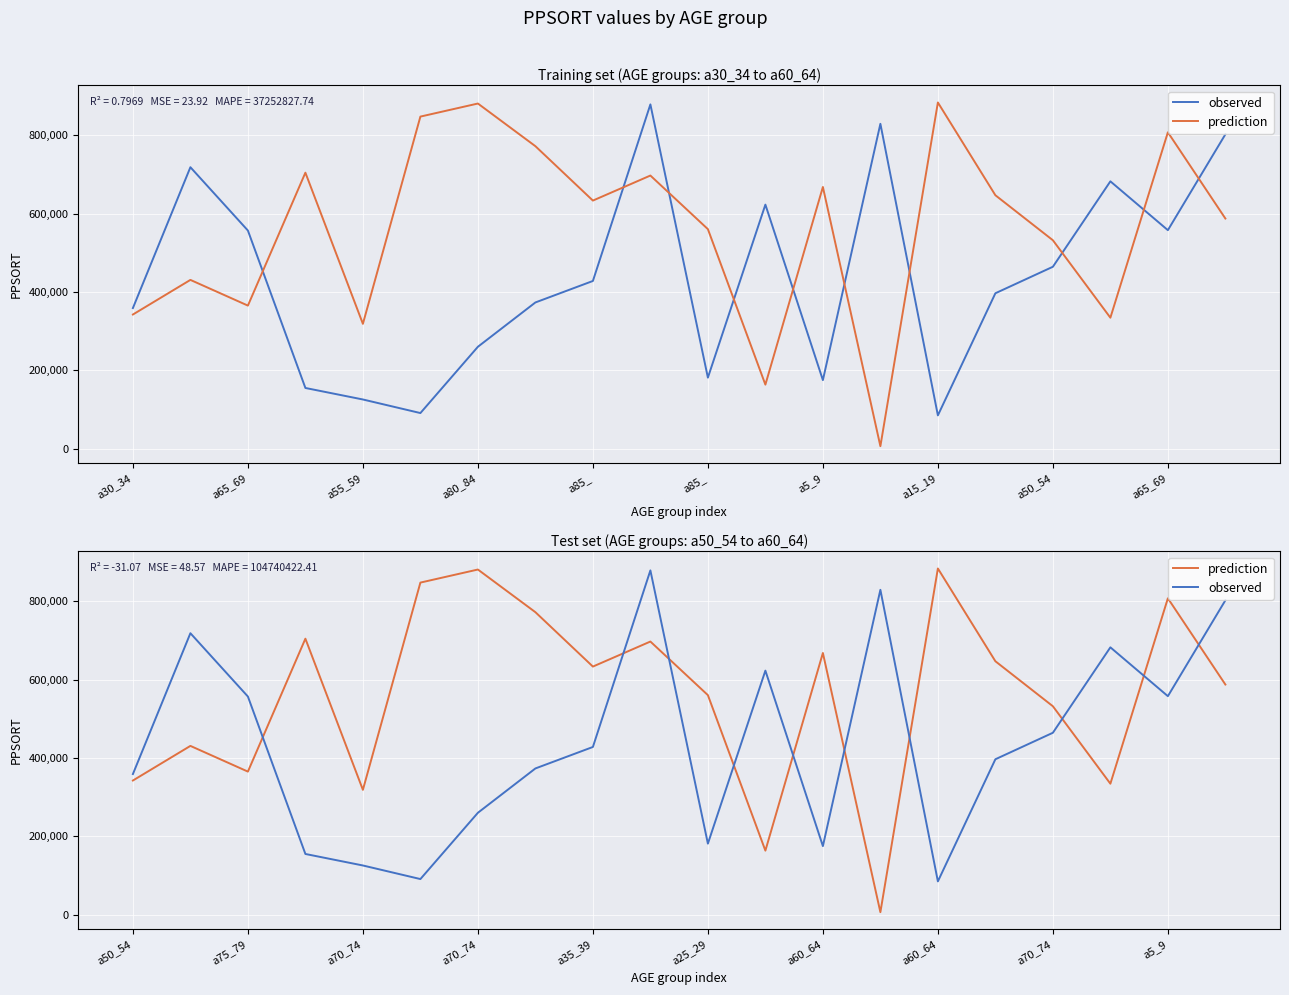

List the series in order of their overall mean, lowest first.

observed, prediction